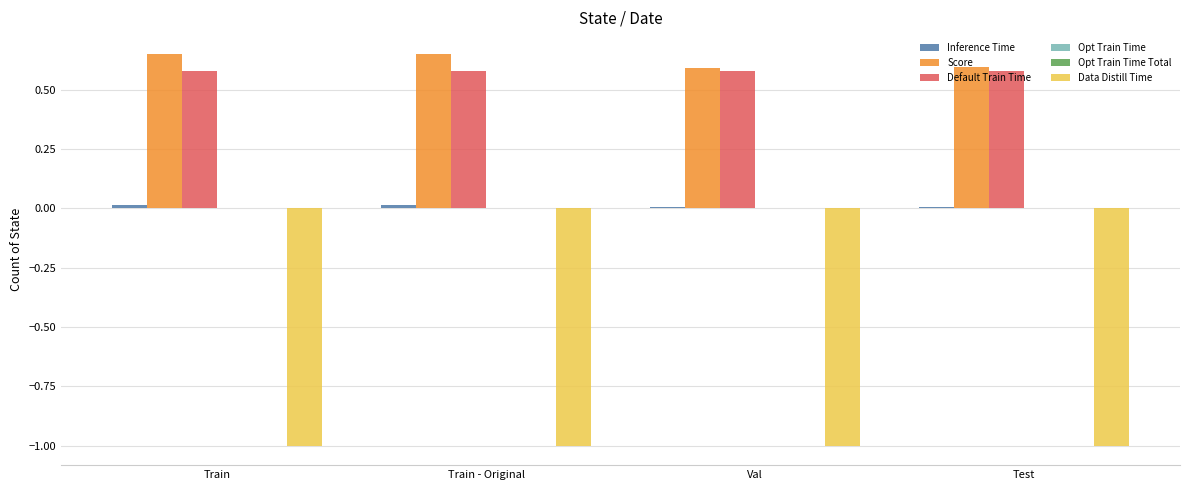

Which category has the lowest value in the Default Train Time series?

Train